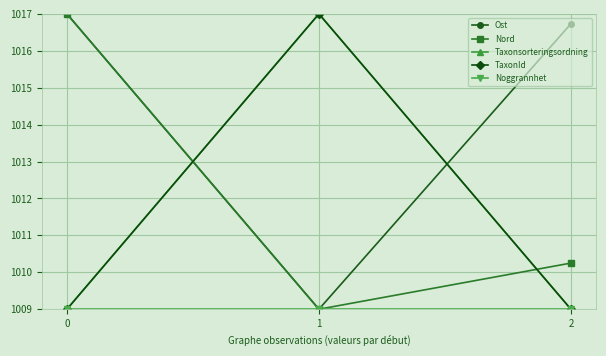

Is this an area chart (filled region under the line)?

No